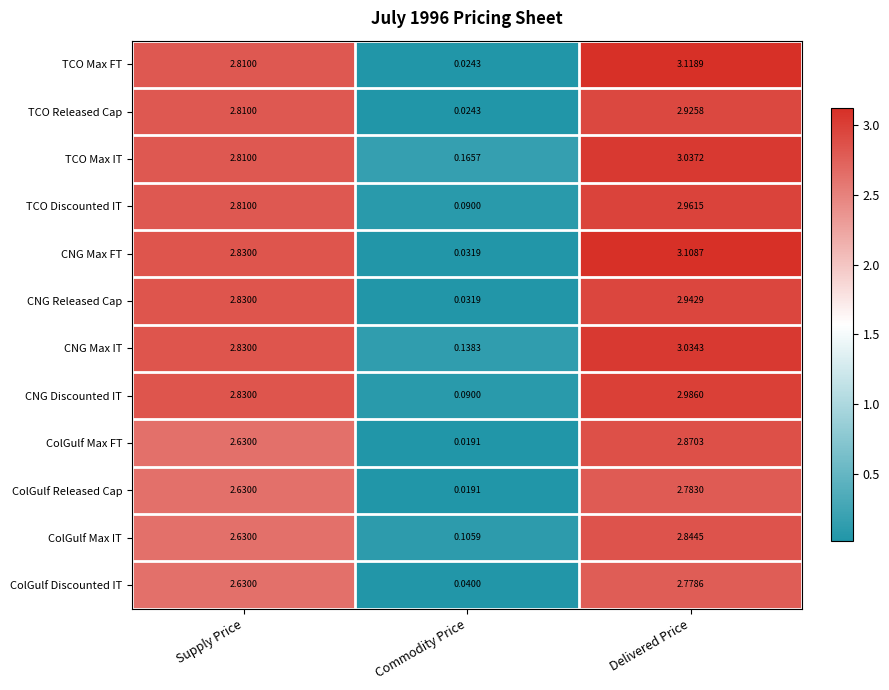

List the series in order of their peak value, highest first.

TCO Max FT, CNG Max FT, TCO Max IT, CNG Max IT, CNG Discounted IT, TCO Discounted IT, CNG Released Cap, TCO Released Cap, ColGulf Max FT, ColGulf Max IT, ColGulf Released Cap, ColGulf Discounted IT